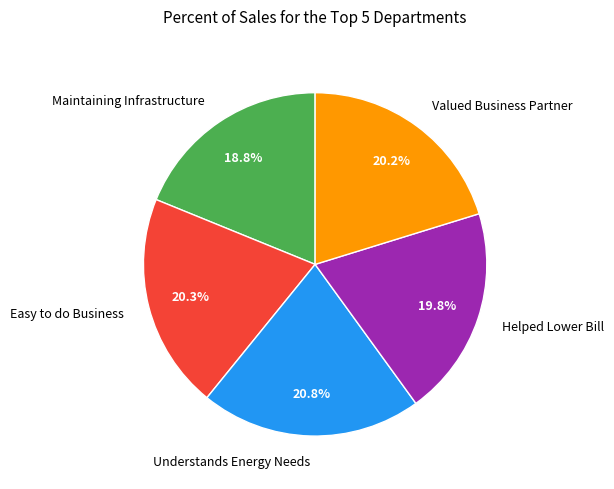

Which category has the biggest portion of the pie?

Understands Energy Needs